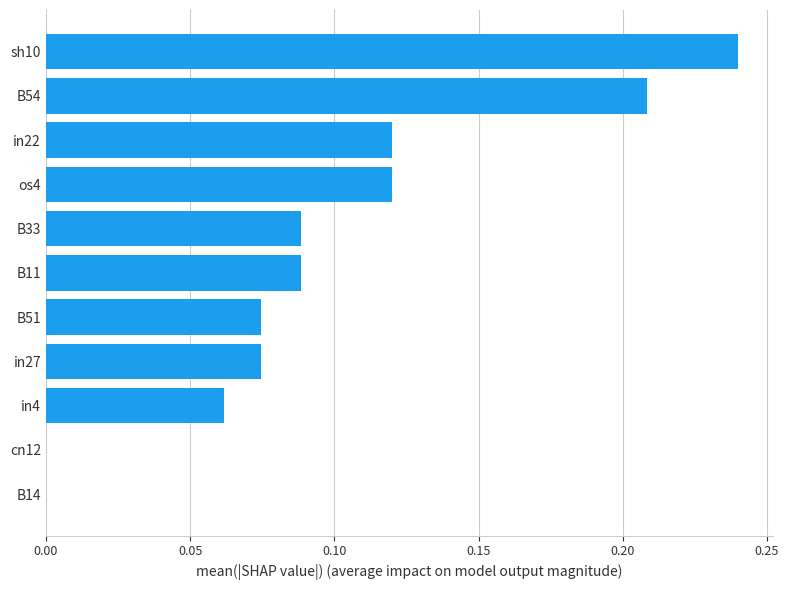

Which label corresponds to the largest value in the chart?

sh10